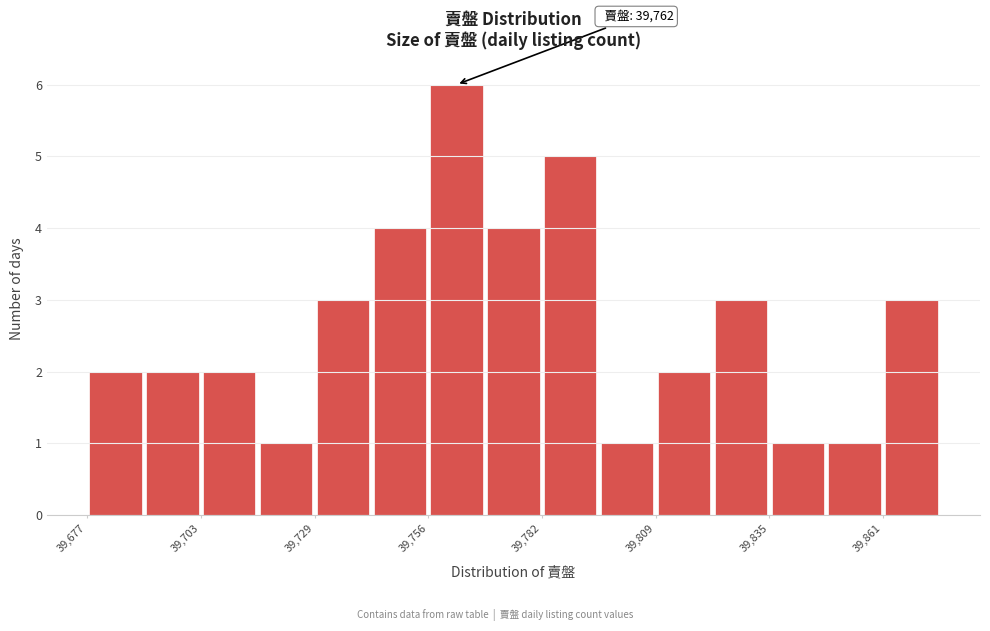

Around what value on the x-axis is the tallest bar? Give the approximate position of its centre, as read against the axis.

39765